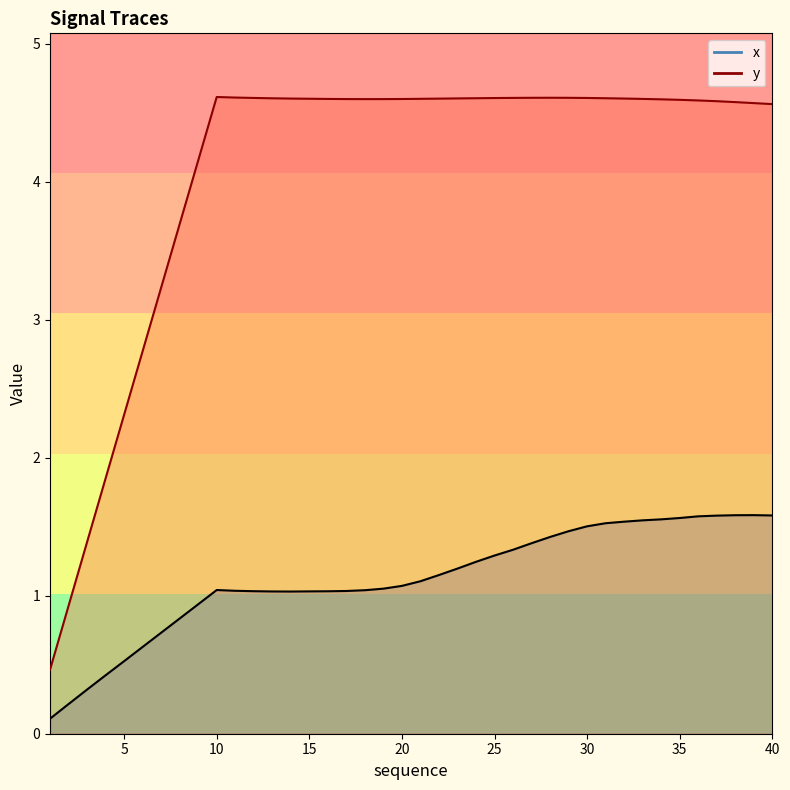

True or false: y and x cross at least once.

False